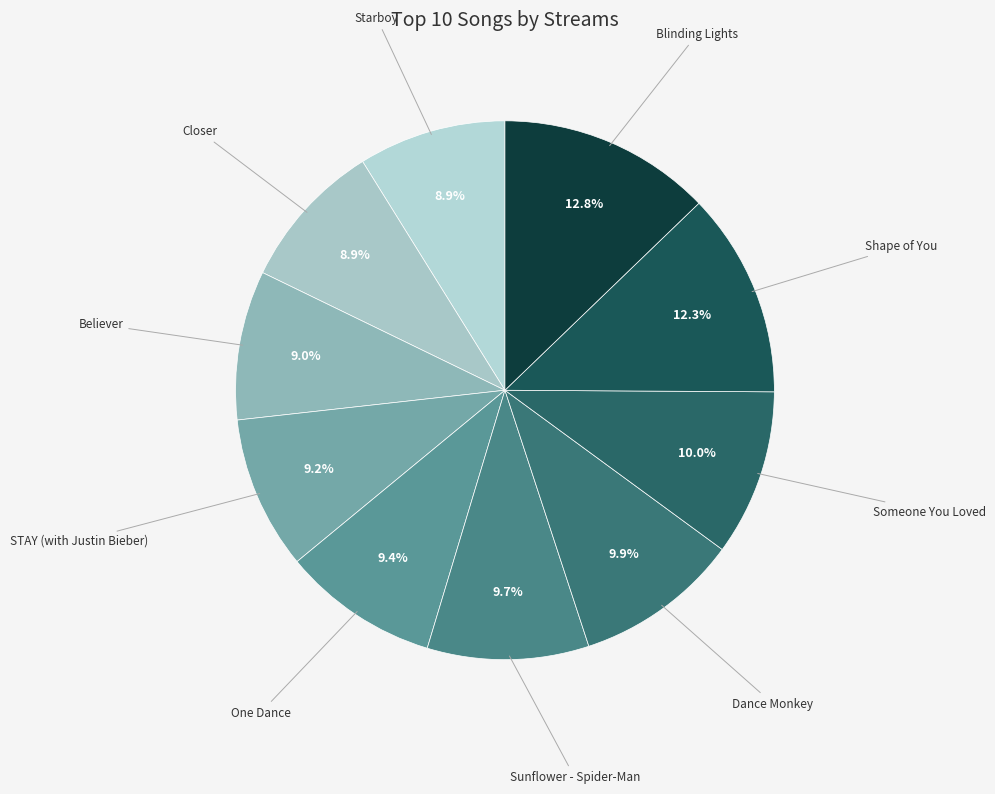

How many slices are in this pie chart?

10